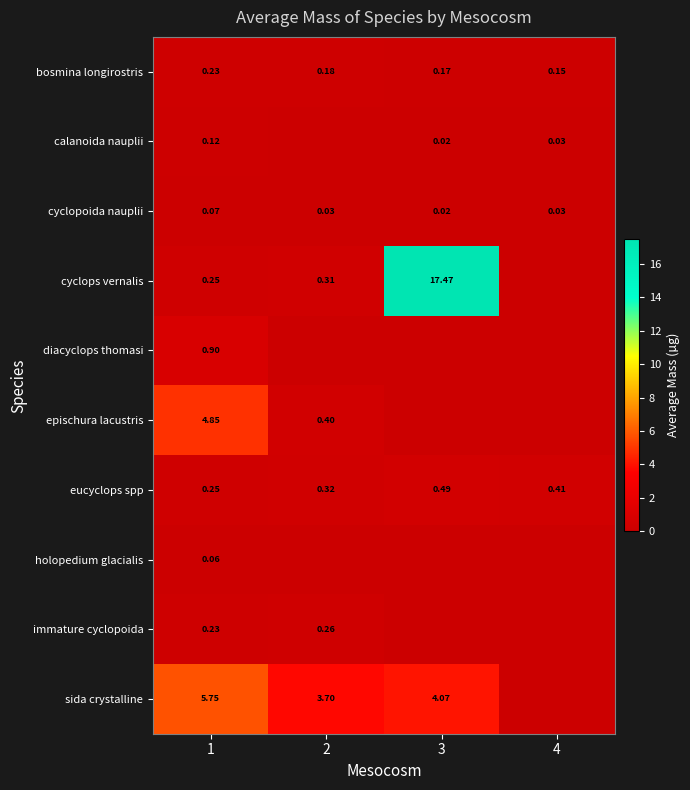

Is the value of epischura lacustris at 2 greater than the value of immature cyclopoida at 2?

Yes